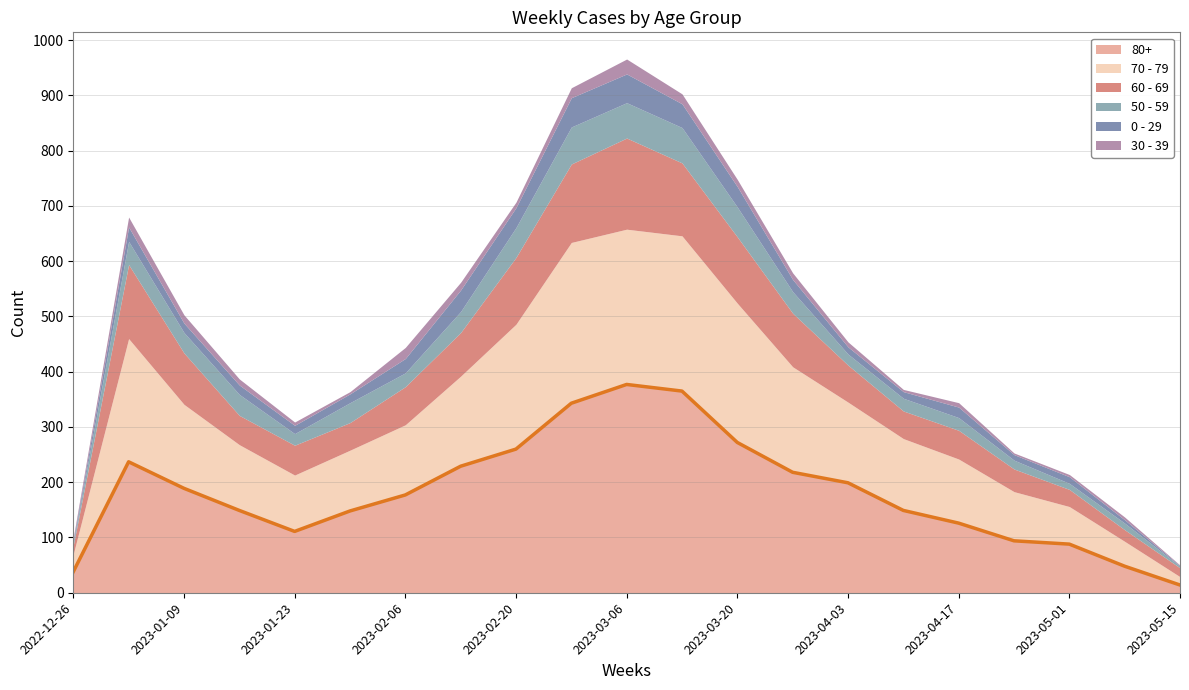

The 70 - 79 series shows 252 at 2023-03-20. True or false?

True